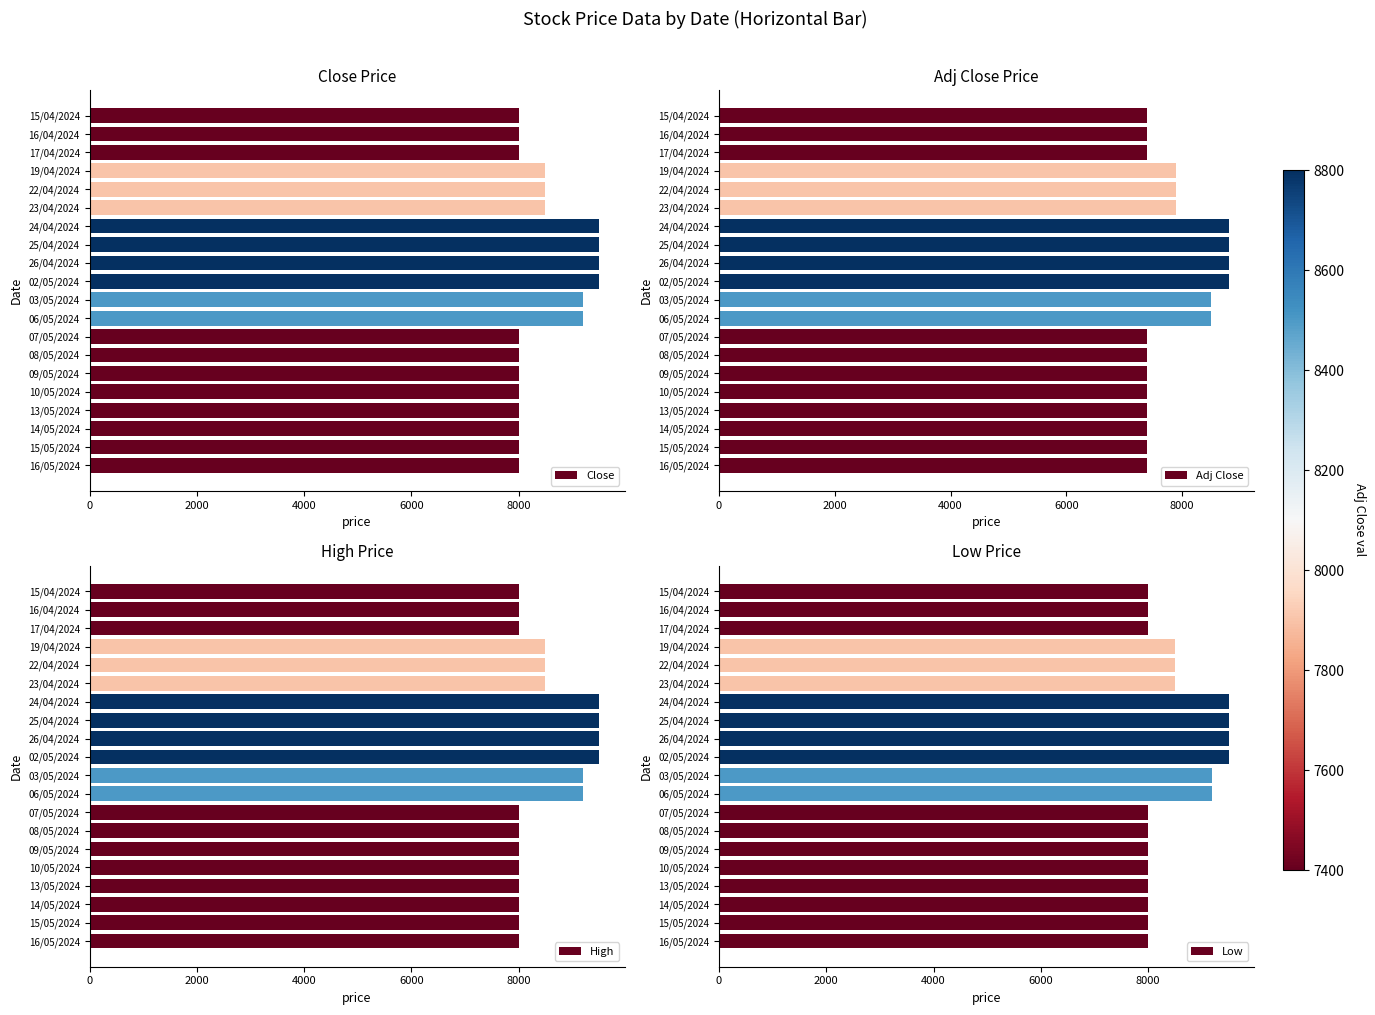

What is the difference between the second highest and minimum values in the Low series?

1500